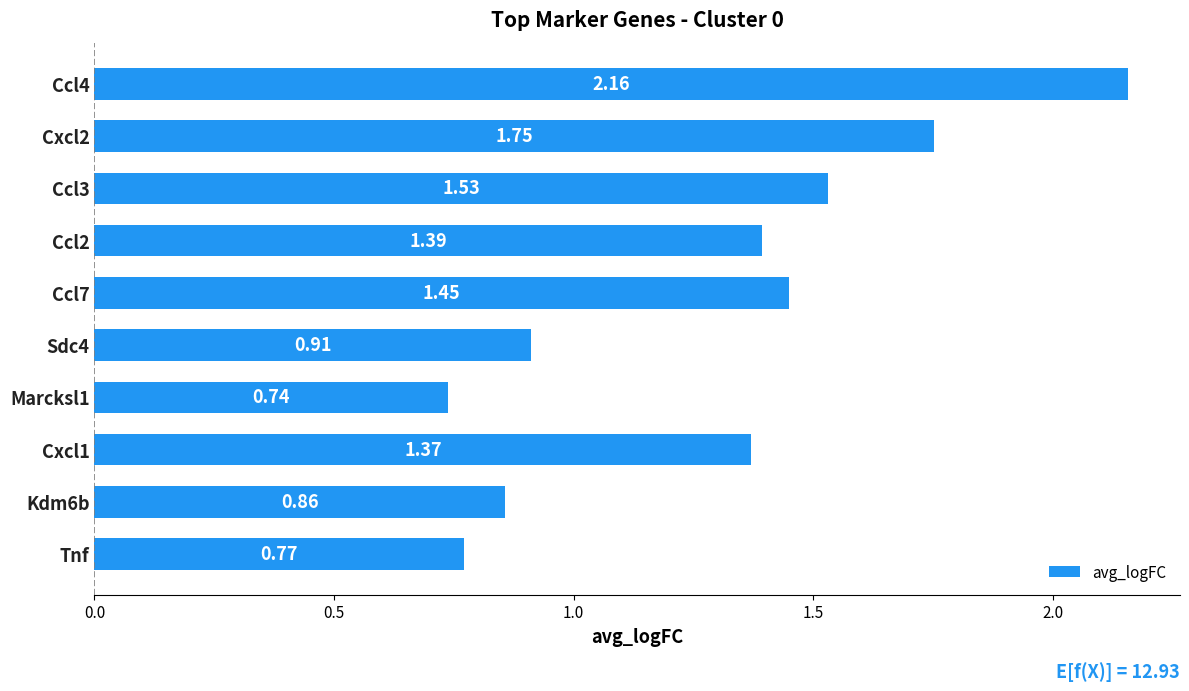

What is the average value?

1.3